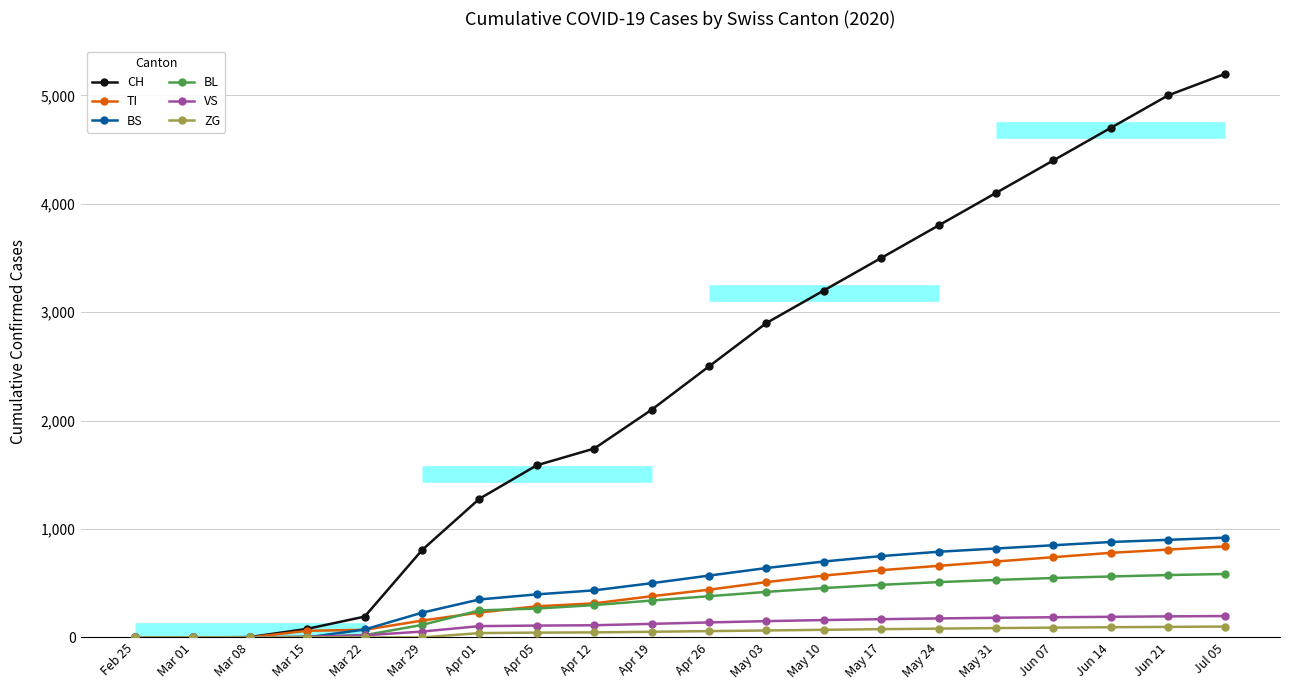

How many lines are shown in the chart?

6